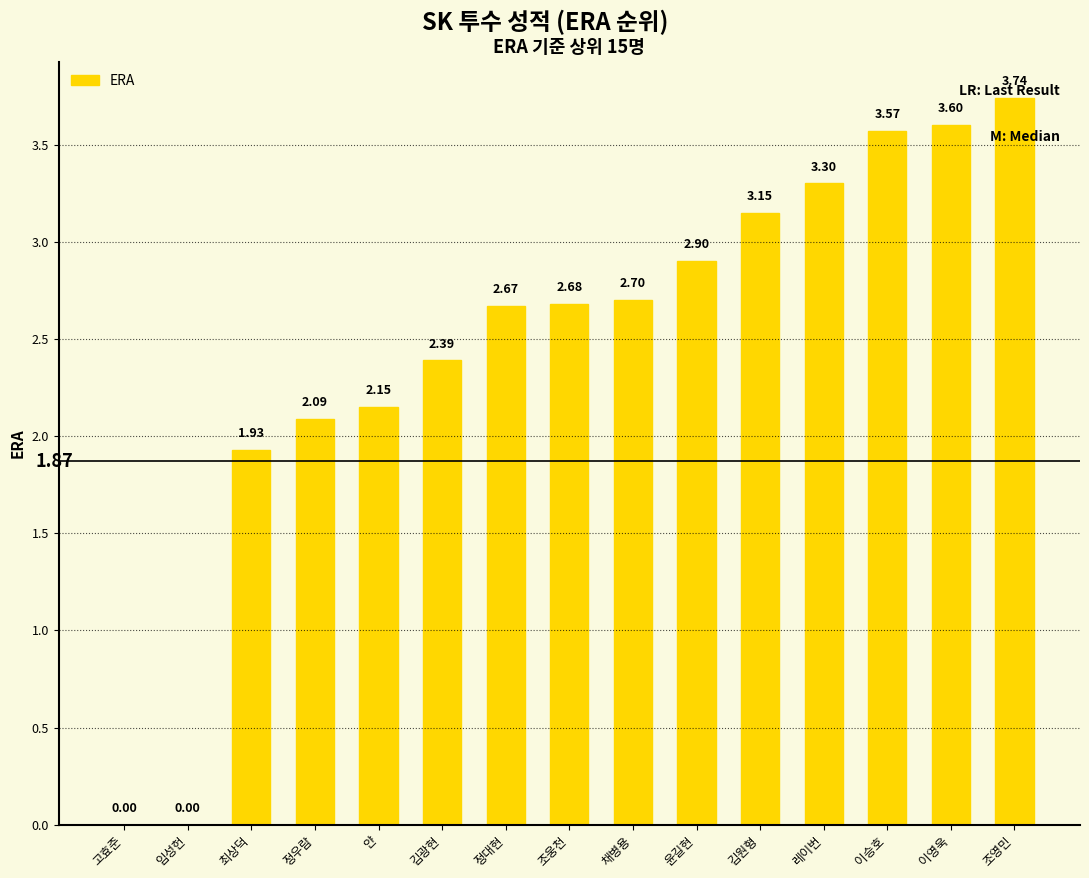

What is the sum of all values?

36.9